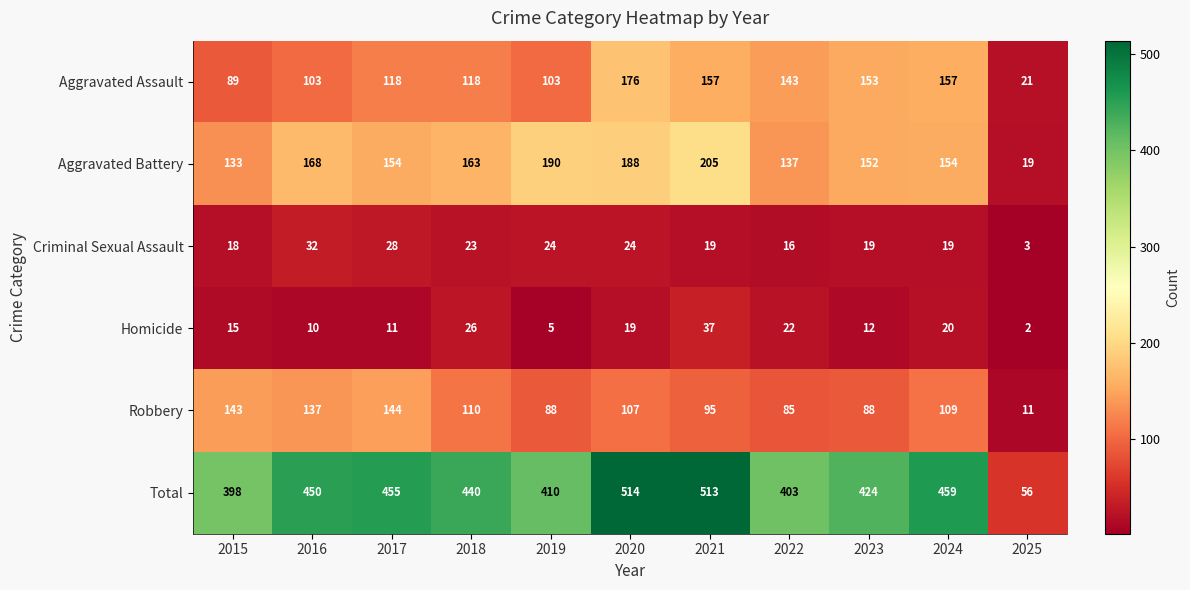

What is the average value of the Homicide series?

16